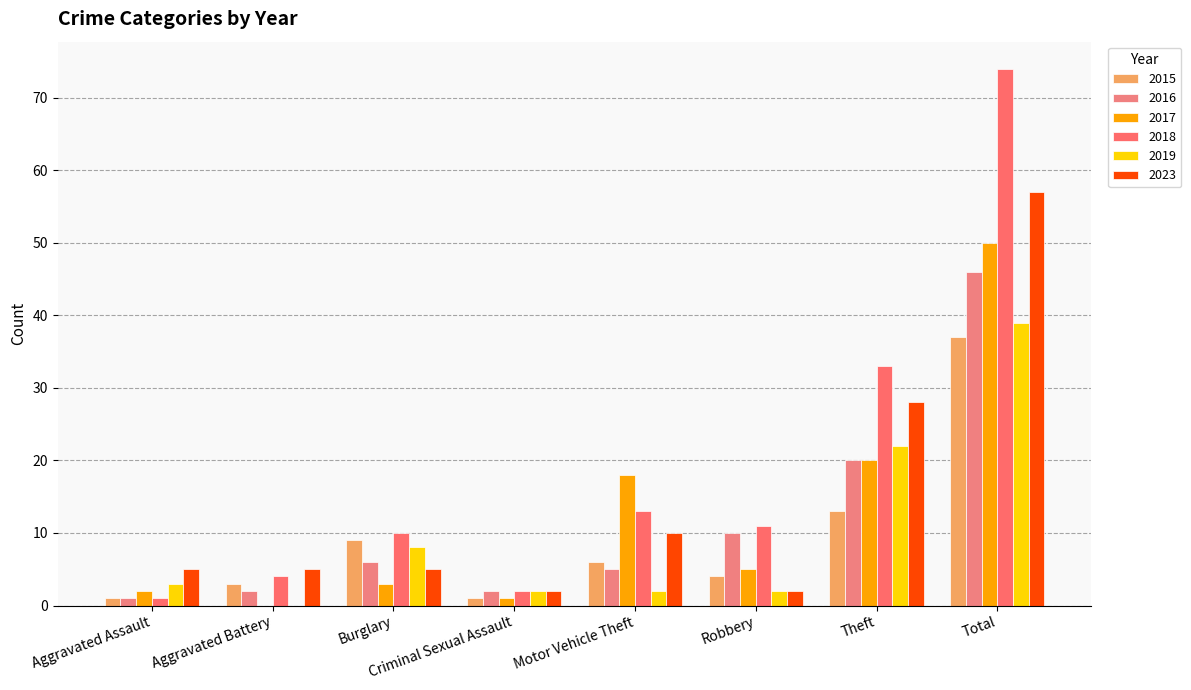

Reading left to right, list all the values displayed in this chart.

2015: Aggravated Assault=1	Aggravated Battery=3	Burglary=9	Criminal Sexual Assault=1	Motor Vehicle Theft=6	Robbery=4	Theft=13	Total=37
2016: Aggravated Assault=1	Aggravated Battery=2	Burglary=6	Criminal Sexual Assault=2	Motor Vehicle Theft=5	Robbery=10	Theft=20	Total=46
2017: Aggravated Assault=2	Aggravated Battery=0	Burglary=3	Criminal Sexual Assault=1	Motor Vehicle Theft=18	Robbery=5	Theft=20	Total=50
2018: Aggravated Assault=1	Aggravated Battery=4	Burglary=10	Criminal Sexual Assault=2	Motor Vehicle Theft=13	Robbery=11	Theft=33	Total=74
2019: Aggravated Assault=3	Aggravated Battery=0	Burglary=8	Criminal Sexual Assault=2	Motor Vehicle Theft=2	Robbery=2	Theft=22	Total=39
2023: Aggravated Assault=5	Aggravated Battery=5	Burglary=5	Criminal Sexual Assault=2	Motor Vehicle Theft=10	Robbery=2	Theft=28	Total=57